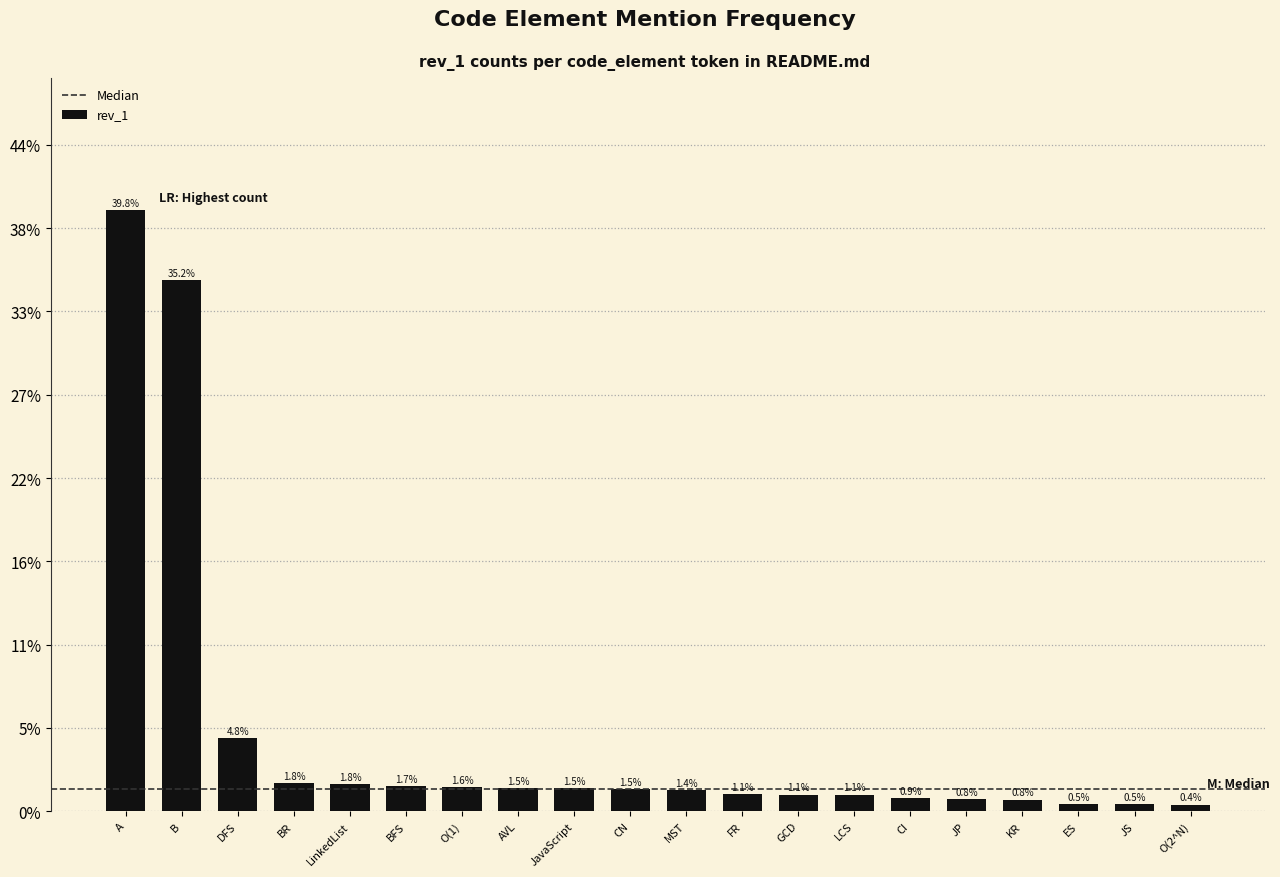

How many categories are shown in the chart?

20